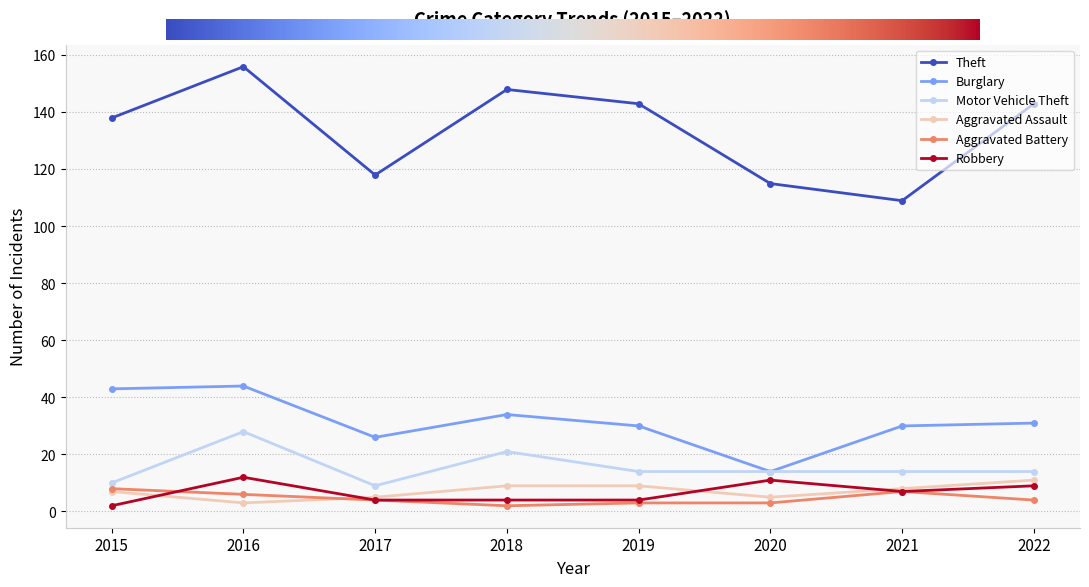

What is the spread (max minus min) of values at 2021?

102